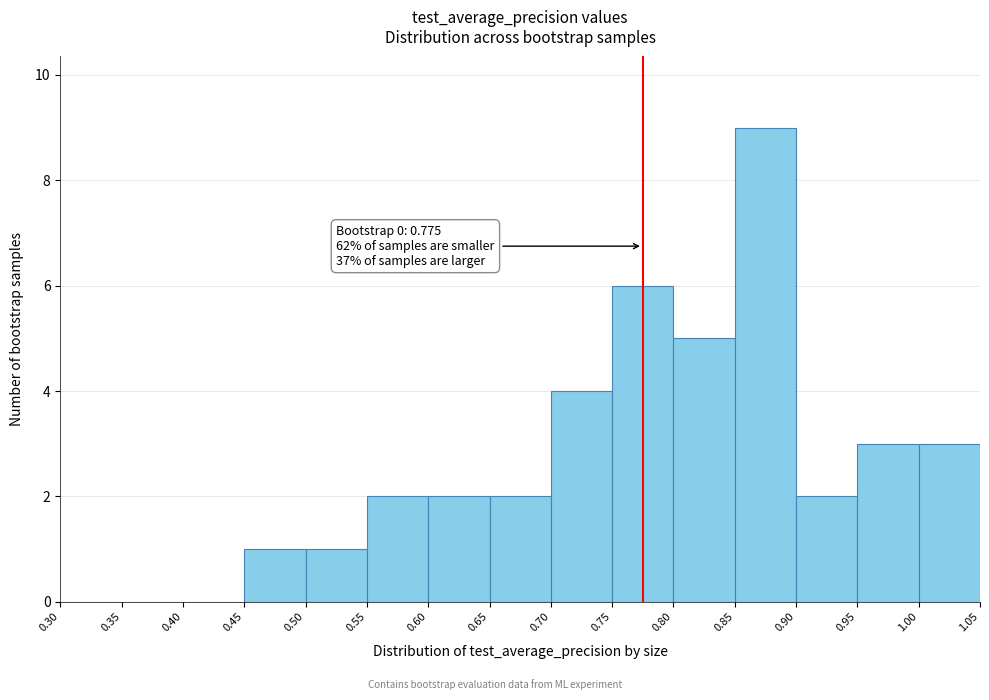

Which range on the x-axis has the tallest bar?

0.85 to 0.90